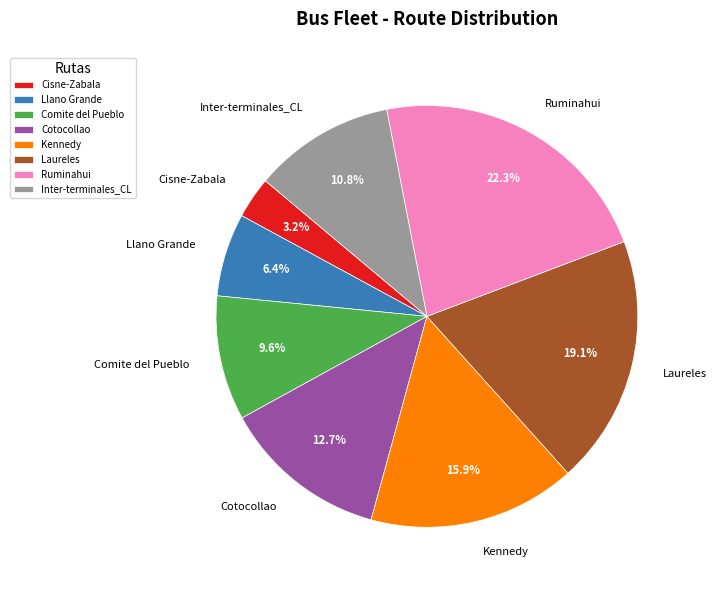

Is Comite del Pueblo the majority of the pie?

No